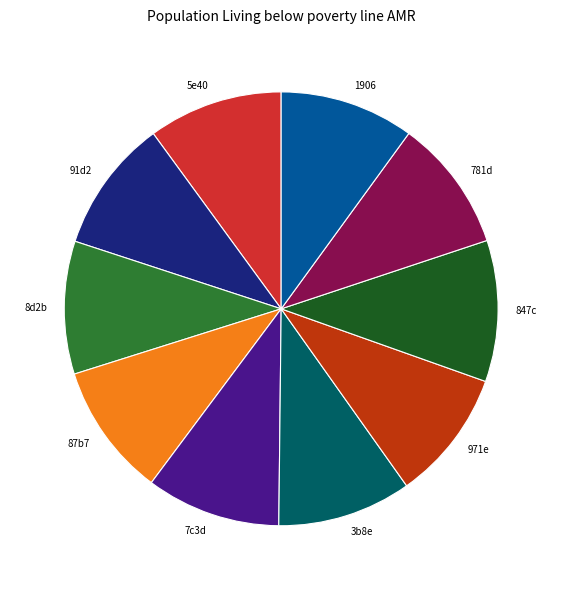

What is the largest slice in the pie chart?

847c